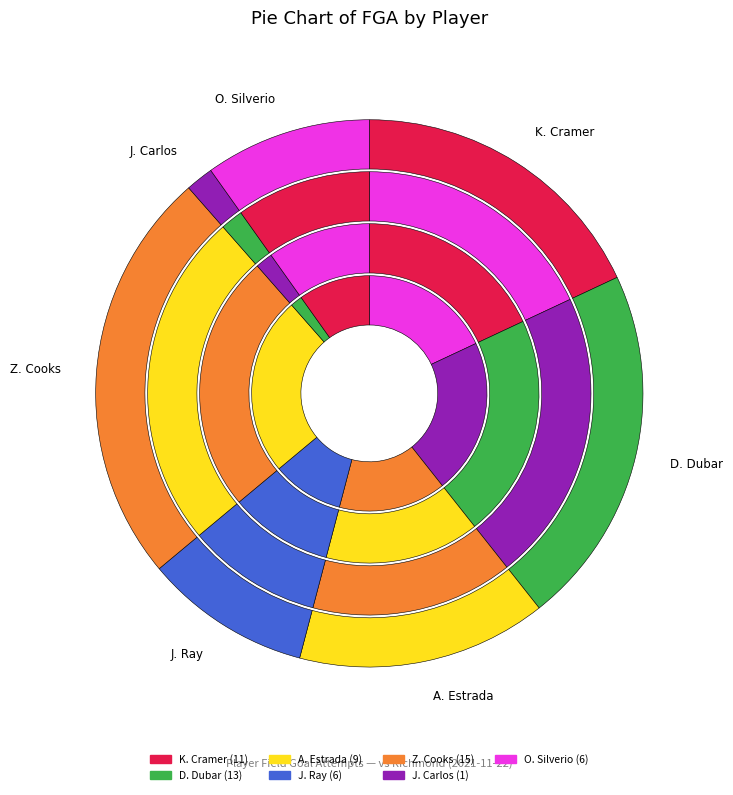

Which category has the biggest portion of the pie?

Z. Cooks